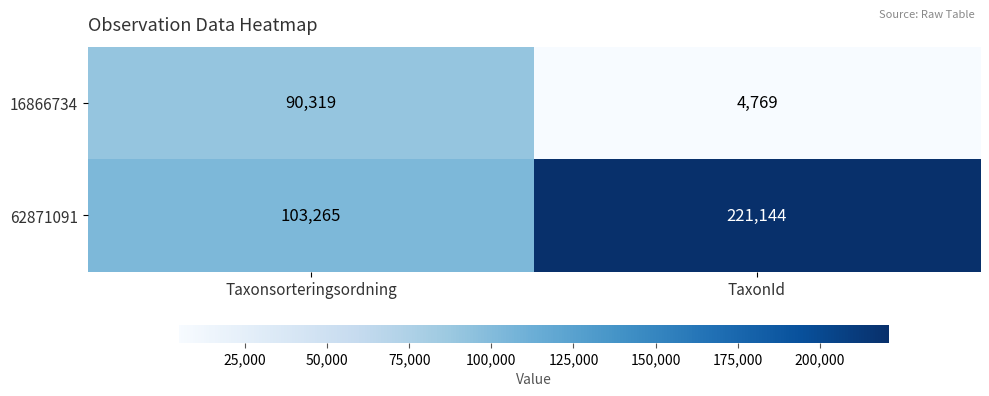

Read the 62871091 value at TaxonId, to the nearest 100.

221100